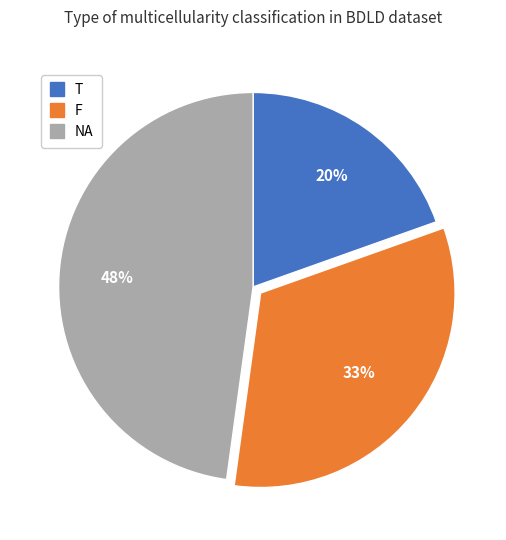

Does T account for over 50% of the chart?

No